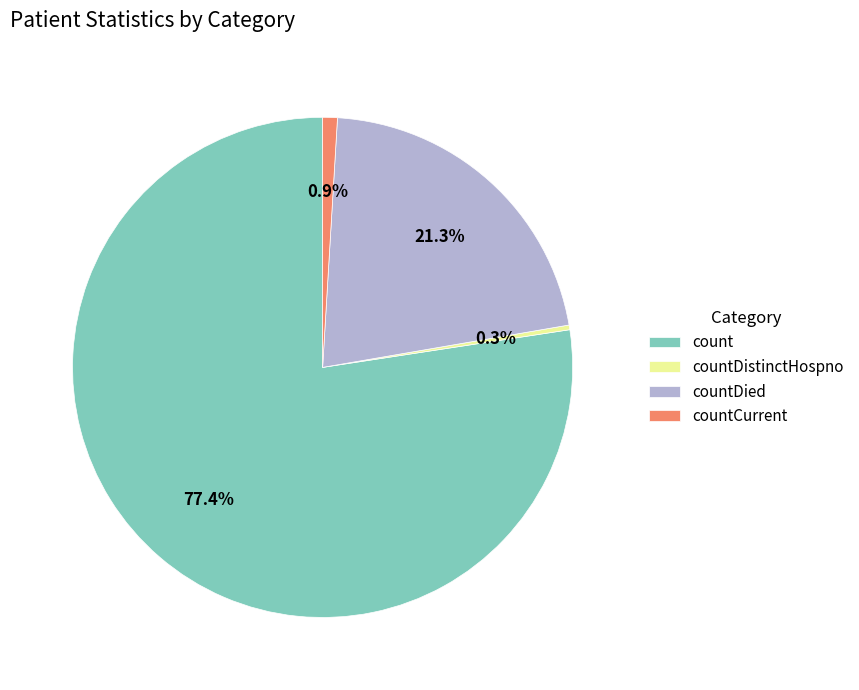

What is the ratio of the value at countDied to the value at countDistinctHospno?

70.5